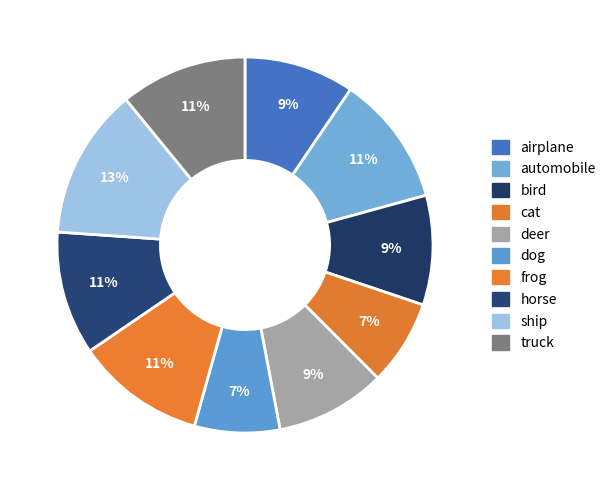

Which slice is the smallest?

dog